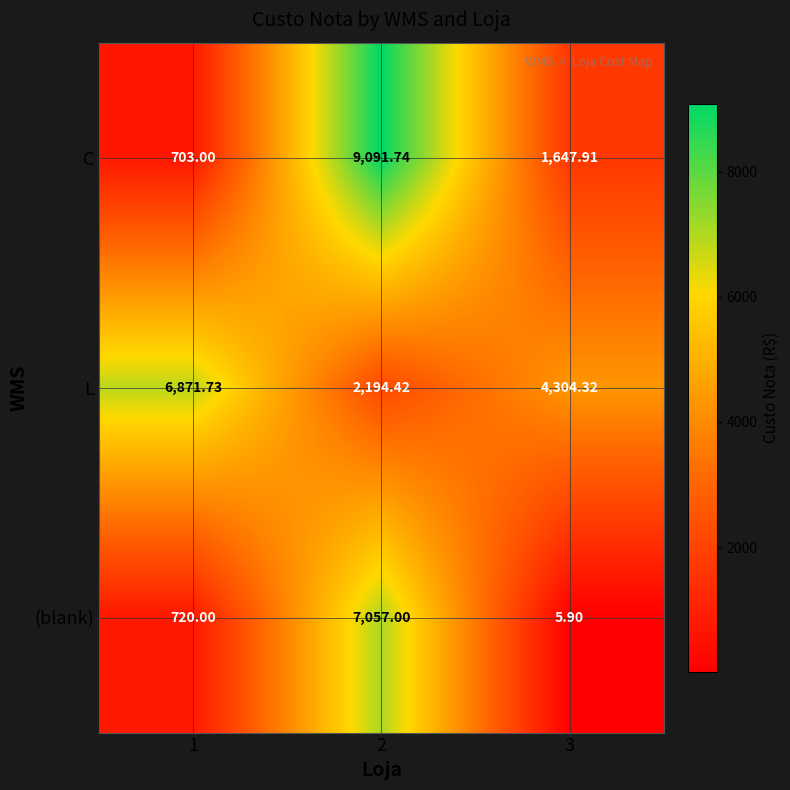

Between 1 and 3, which series saw the biggest shift?

L